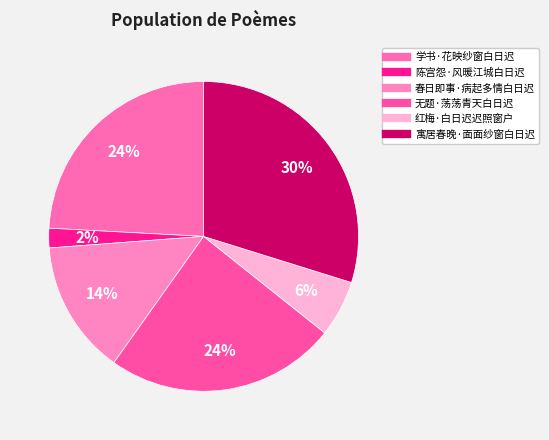

Count the number of slices in the pie.

6